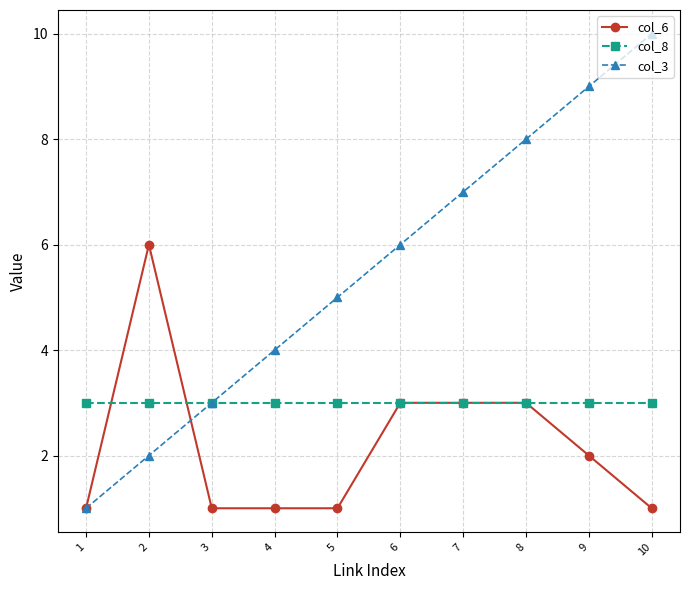

List the series in order of their overall mean, lowest first.

col_6, col_8, col_3